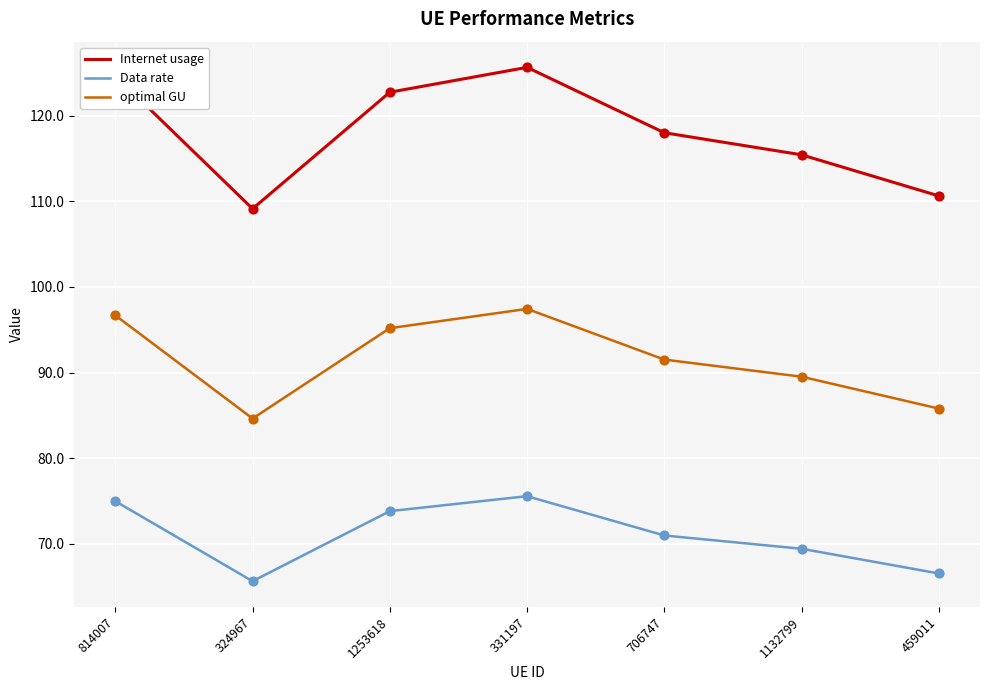

What are all the series names shown in the legend?

Internet usage, Data rate, optimal GU